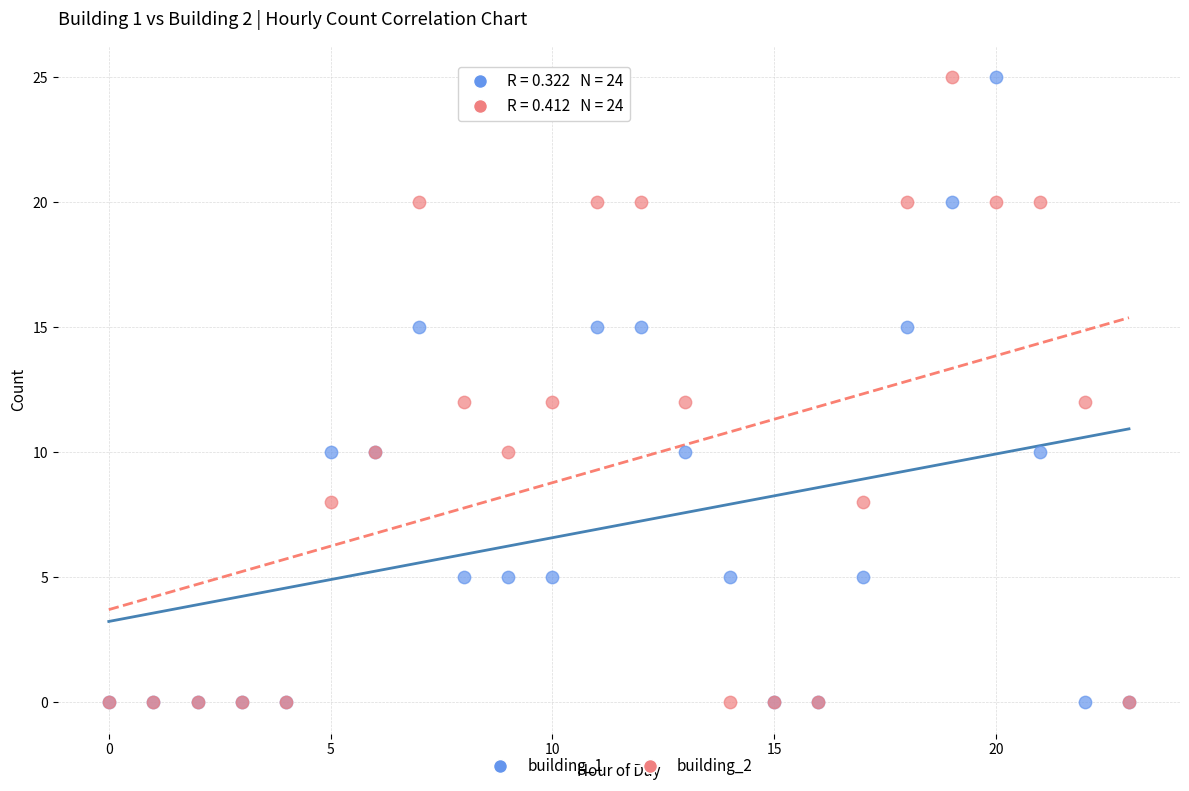

What are all the series names shown in the legend?

building_1, building_2